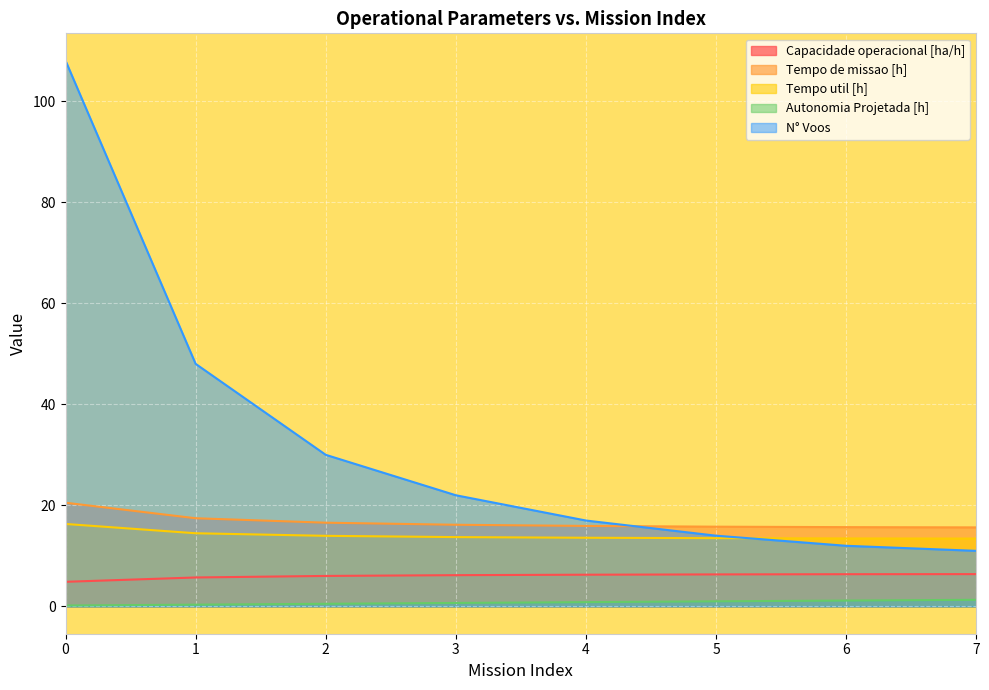

Between 0 and 2, which series saw the biggest shift?

N° Voos